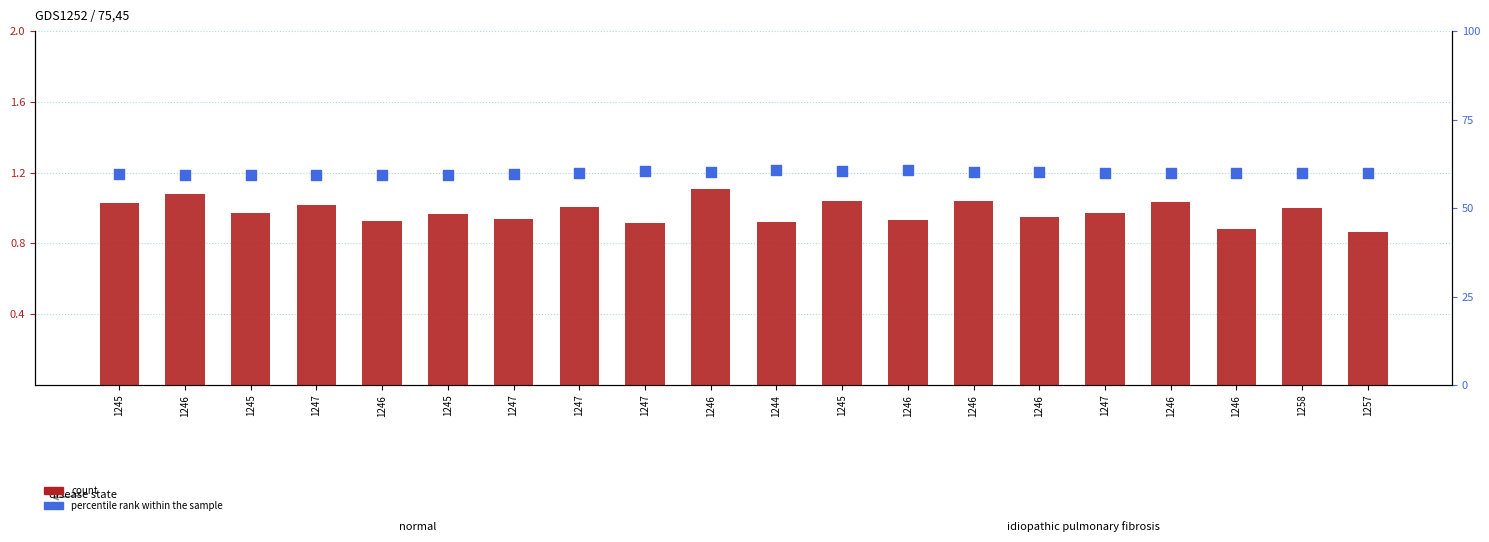

Which series has the widest spread of Y values?

percentile rank within the sample